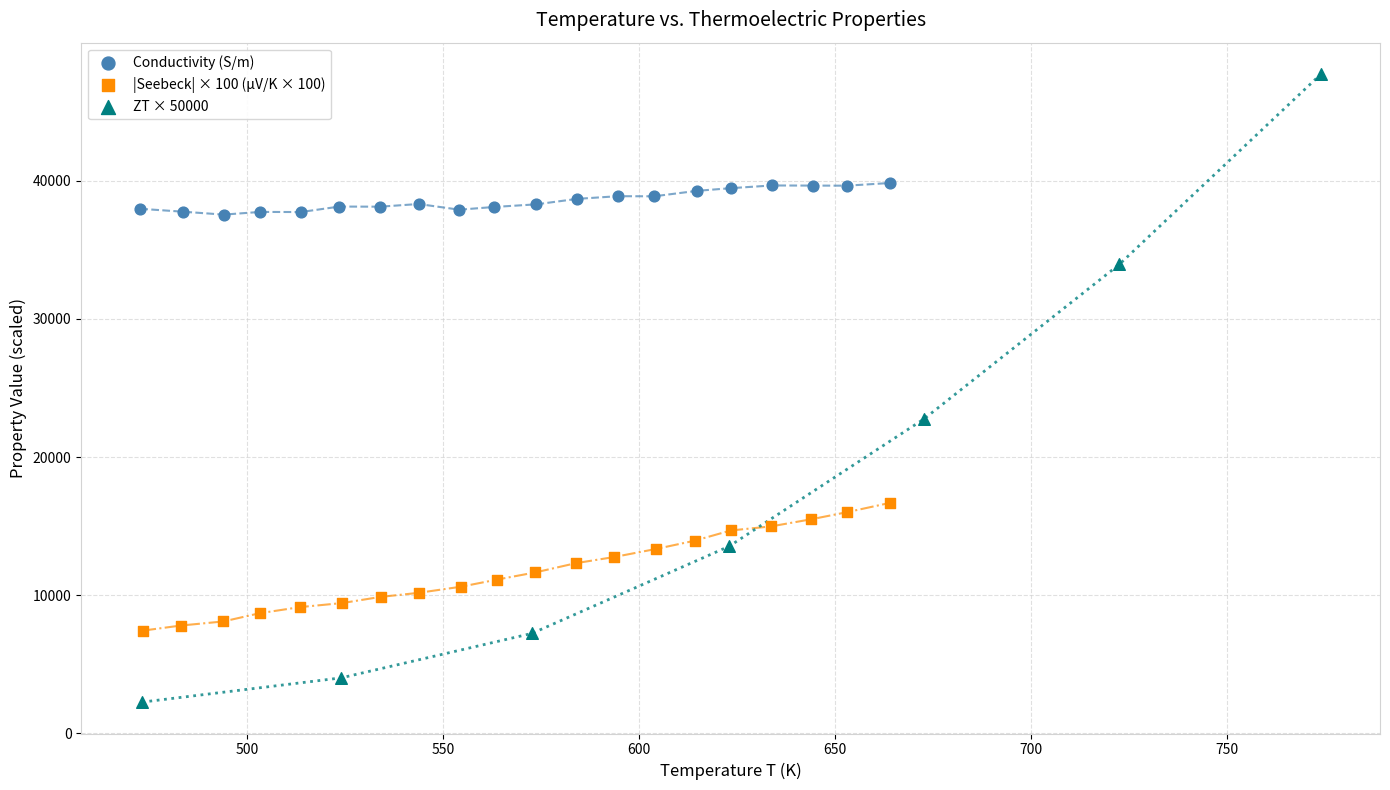

Which series contains the lowest Y value?

ZT × 50000